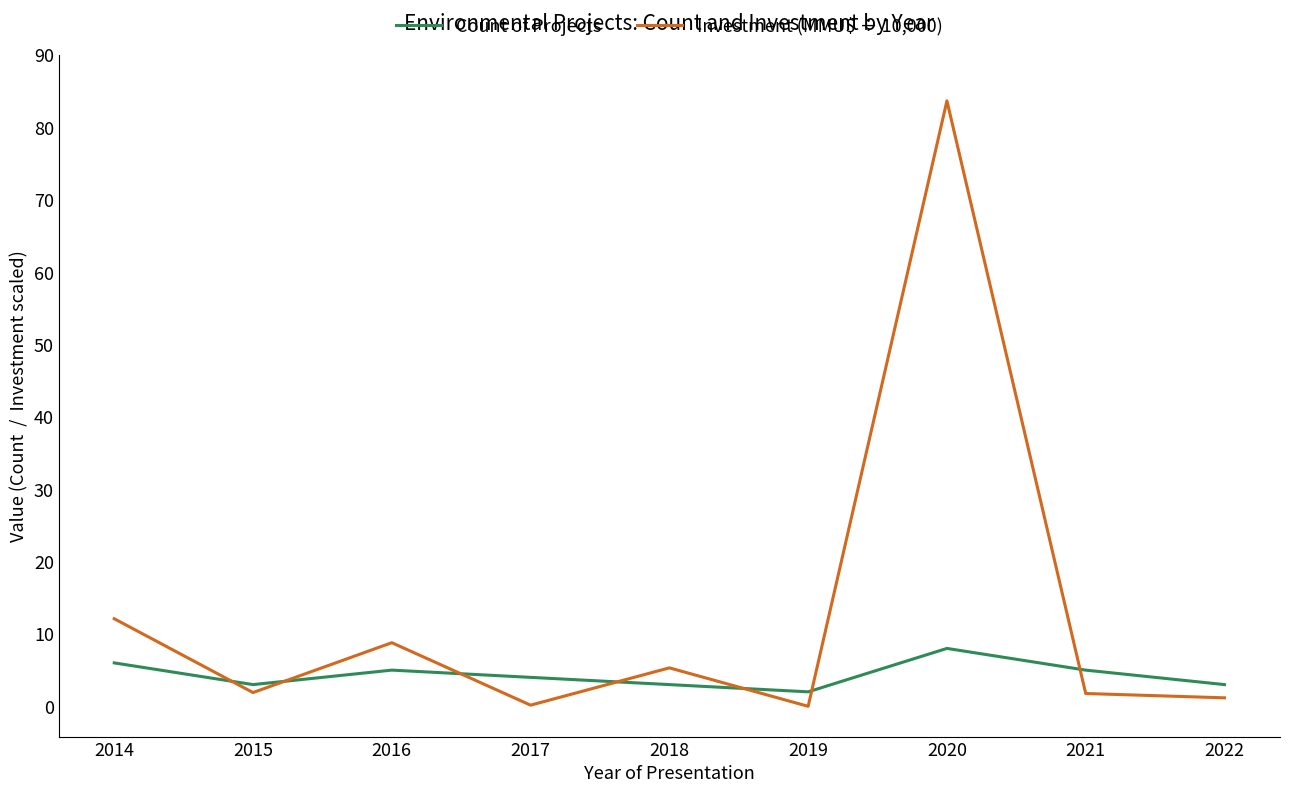

What is the difference between the Count of Projects values at 2015 and 2017?

1.0